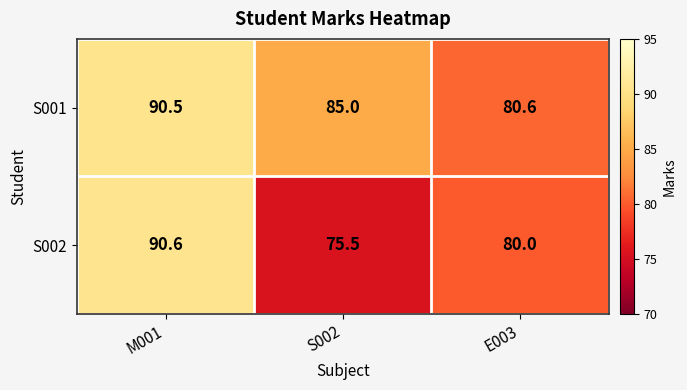

Is it true that S002 equals 27.5 at S002?

False